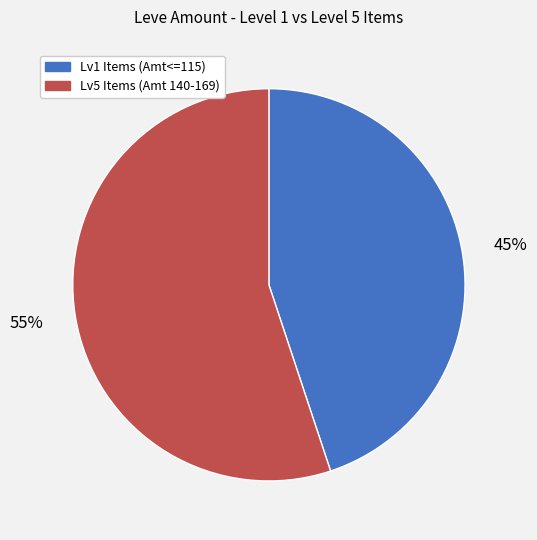

To the nearest percent, what is the difference between the largest and smallest slice percentages?

10%